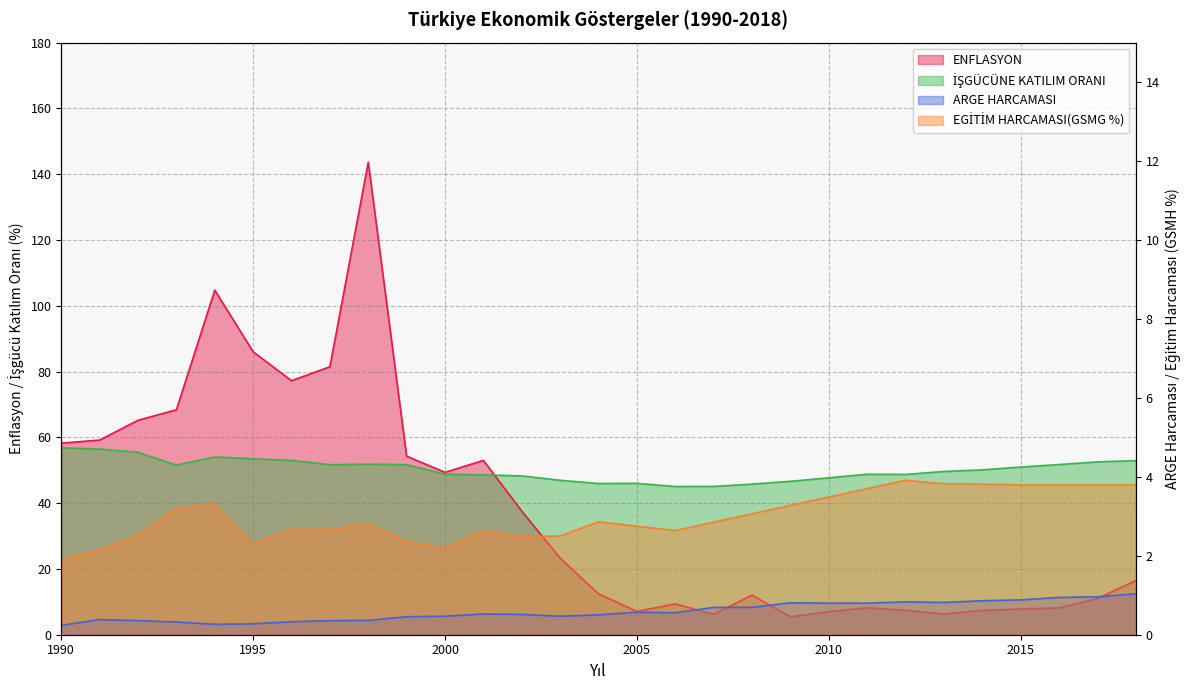

Which series has the largest range (max minus min)?

ENFLASYON